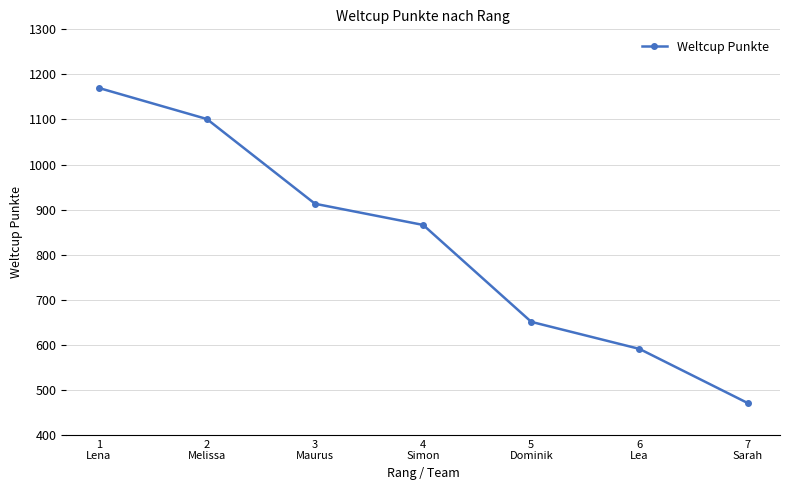

At which label is the value closest to 820?

4
Simon